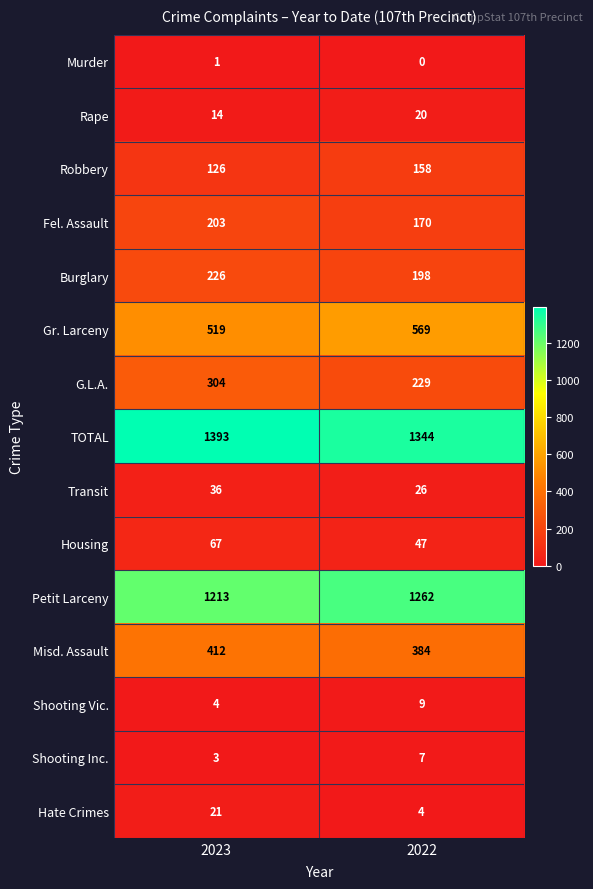

At which category is the sum across all series the highest?

2023